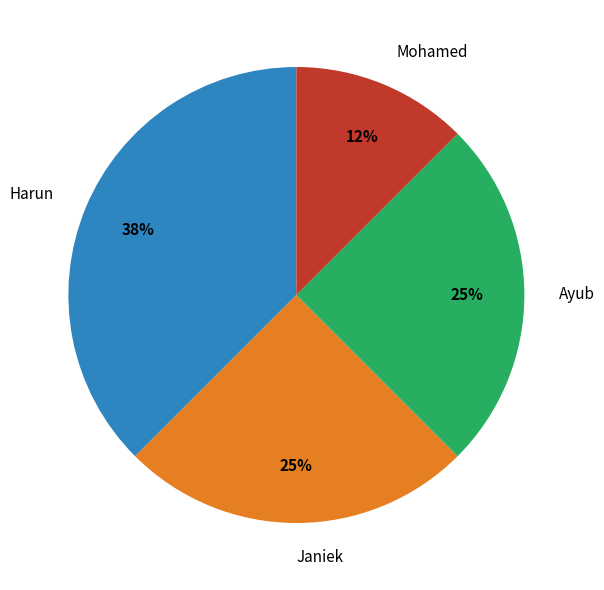

Is there any slice that represents more than half of the pie?

No